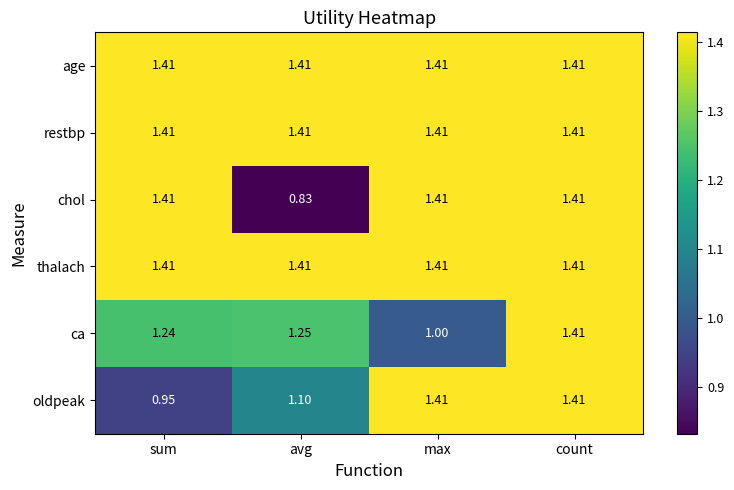

Is the value of oldpeak at avg greater than the value of restbp at sum?

No